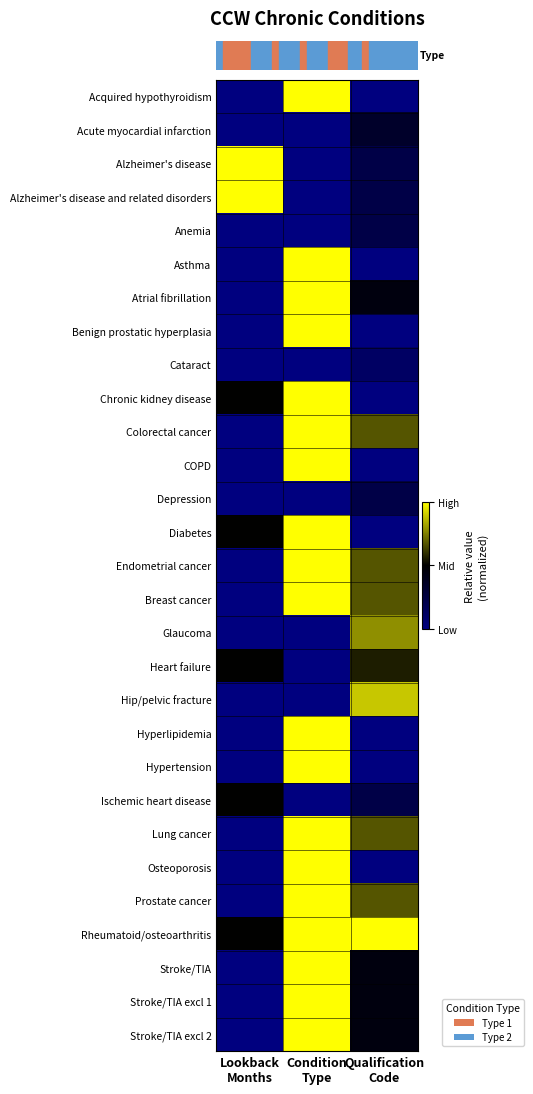

What is the total value across all series at Qualification
Code?

9.9